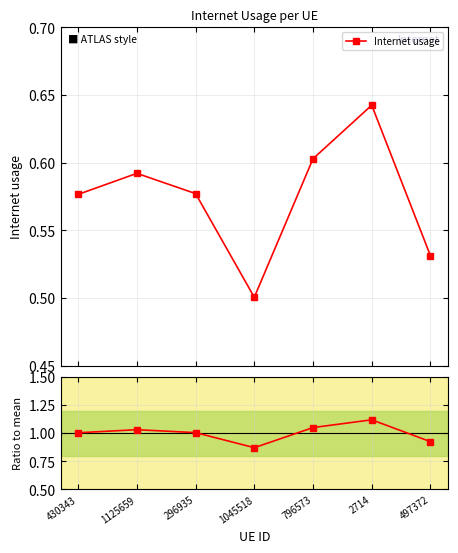

True or false: the data shows 1.0 at 1125659.

True